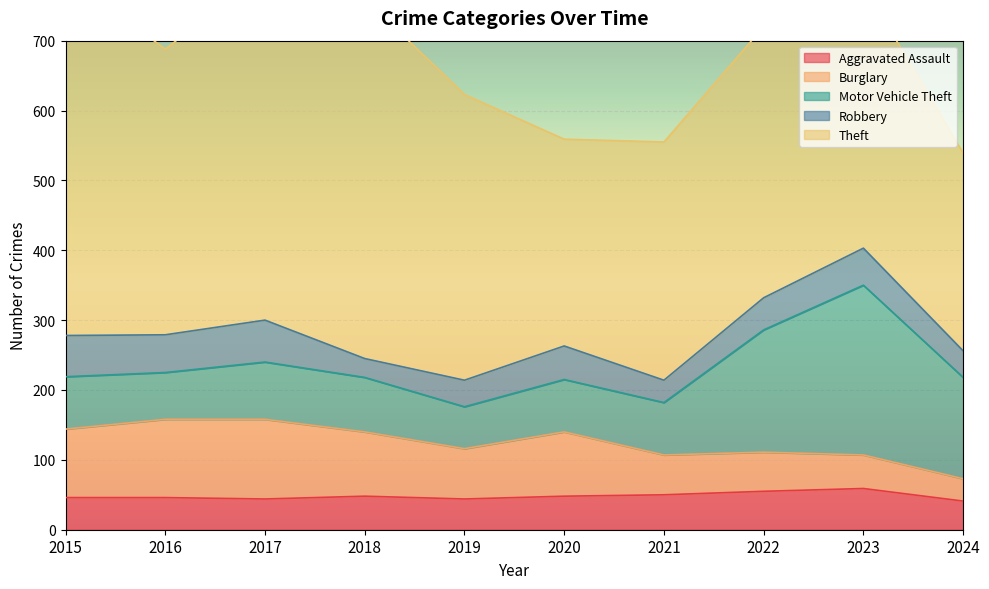

Which series changed the most between 2018 and 2024?

Theft